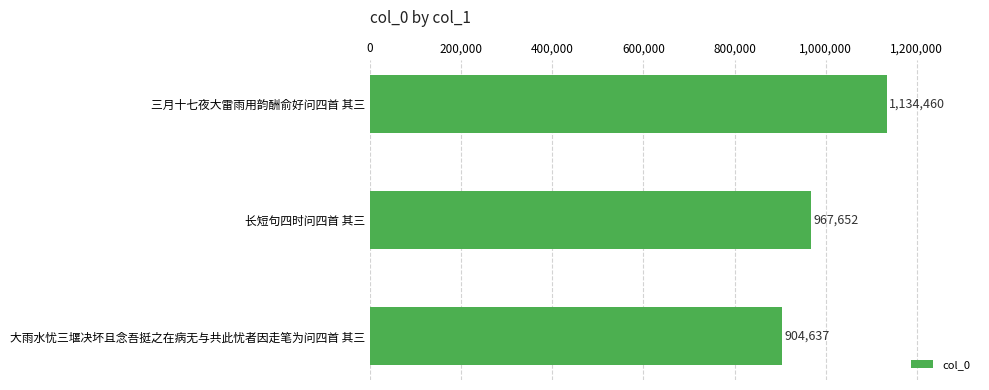

How many values are below 967652?

1